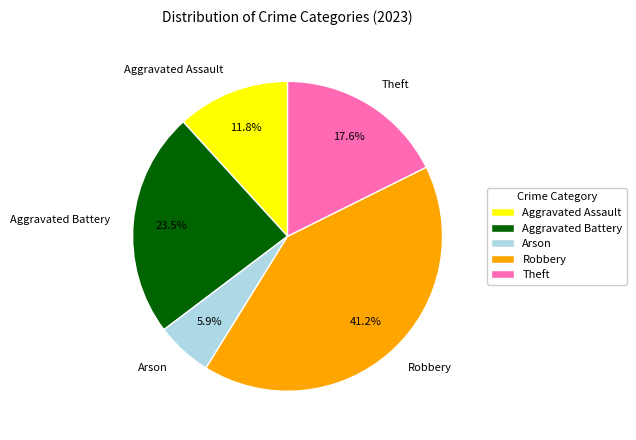

Between Arson and Theft, which is larger?

Theft